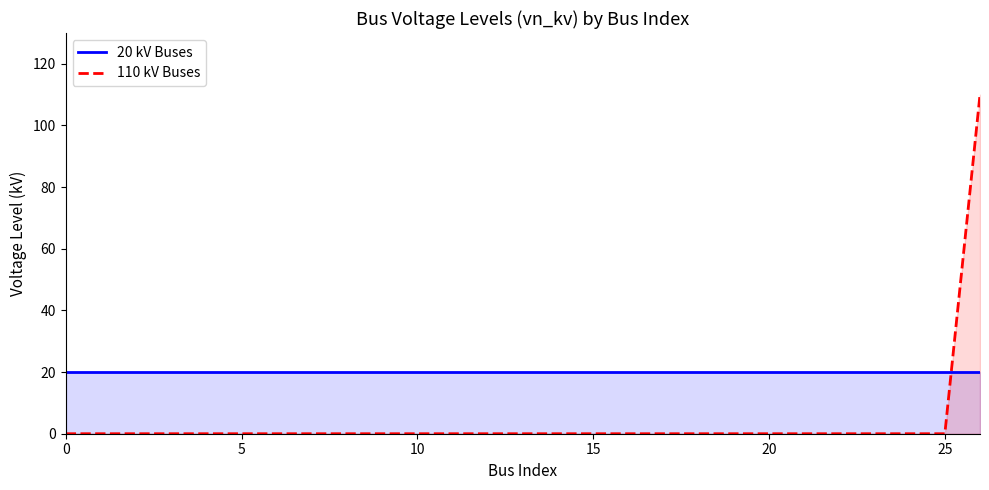

Does the chart display data point markers on the line(s)?

No